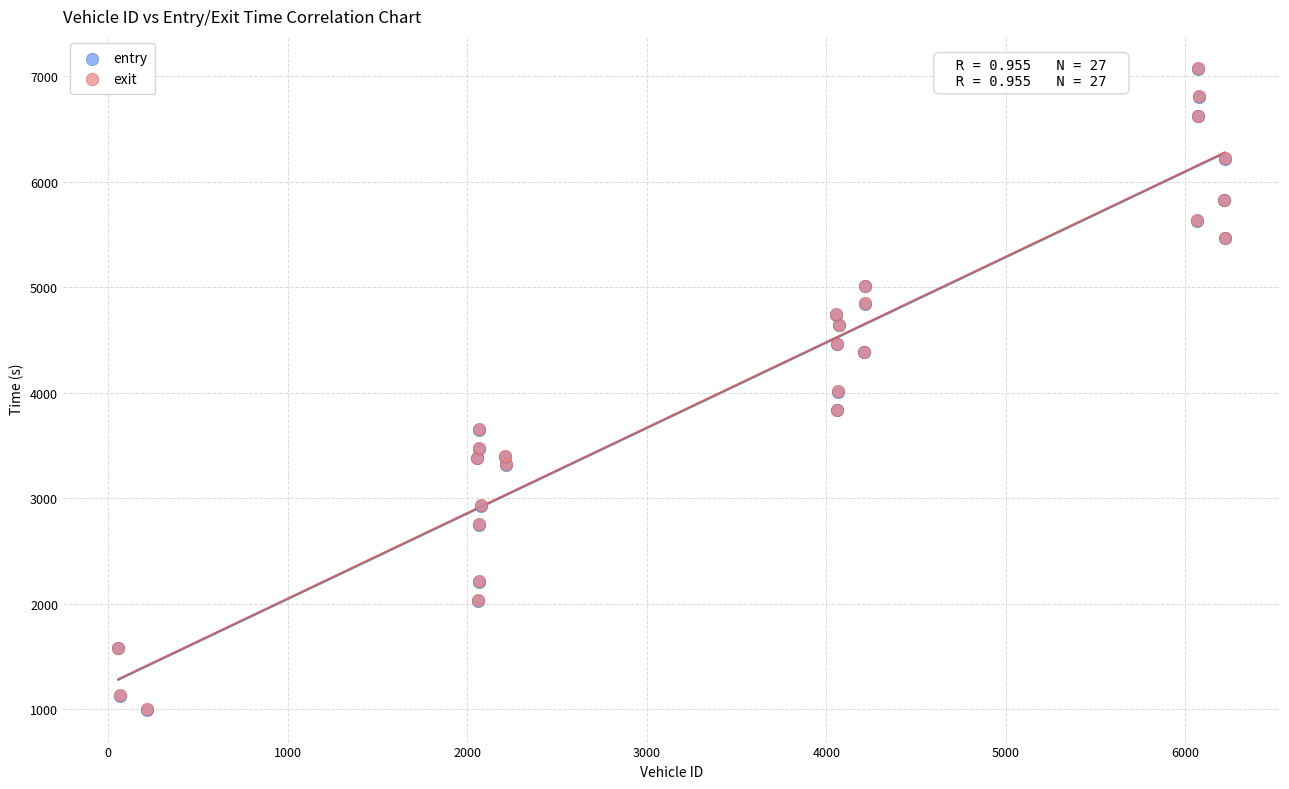

What are all the series names shown in the legend?

entry, exit